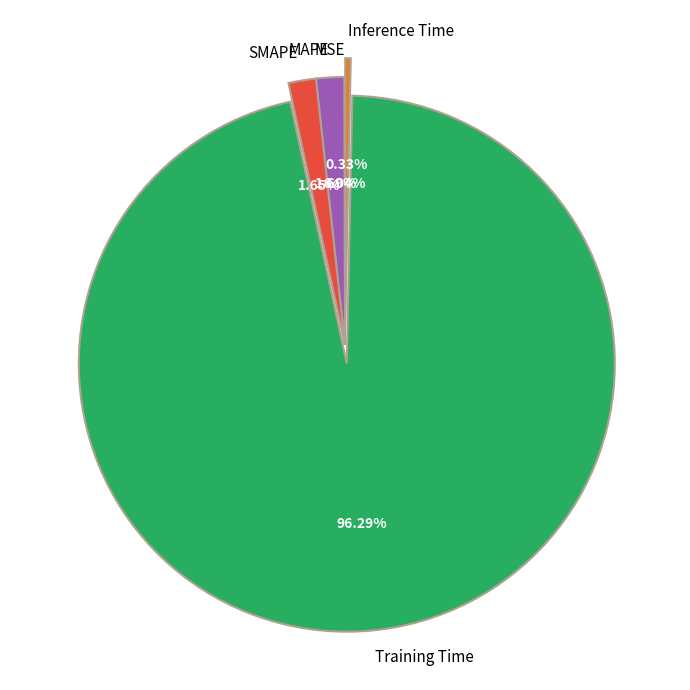

Between SMAPE and Inference Time, which is larger?

SMAPE